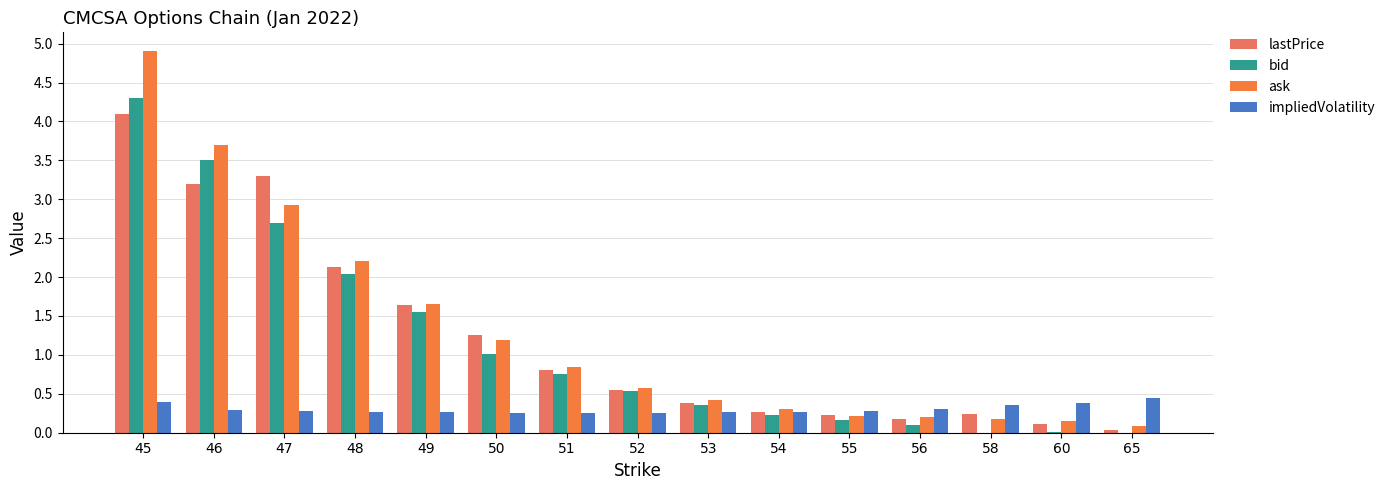

At how many categories does at least one series exceed 0?

15